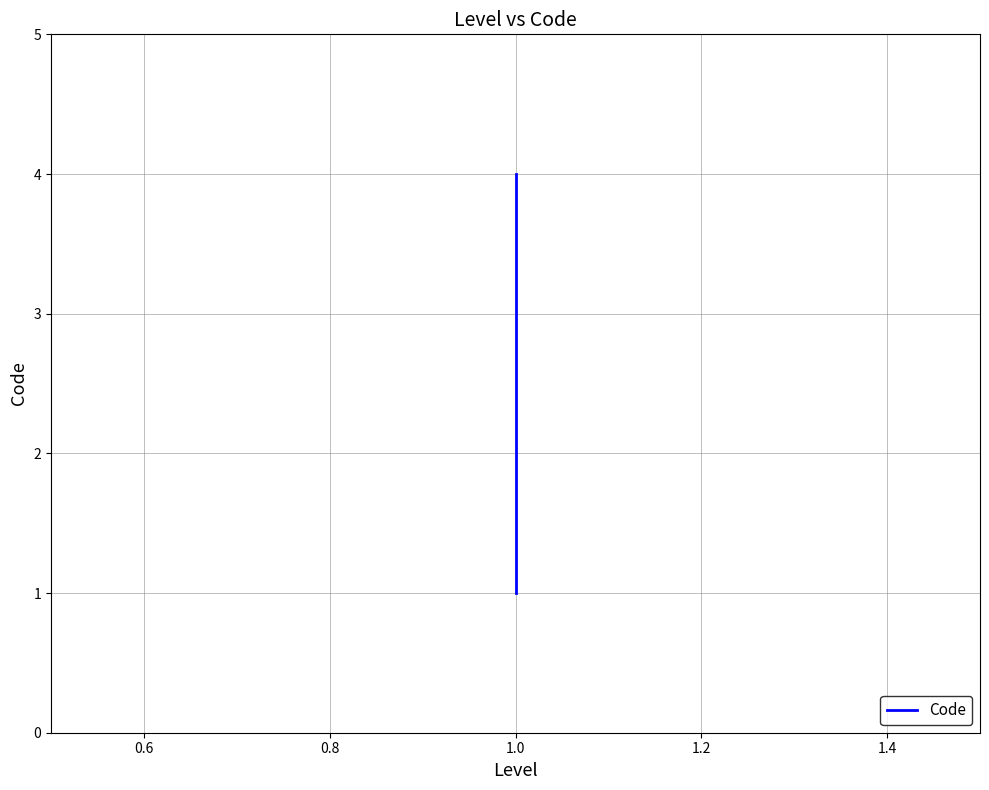

At which label does the data first exceed 3?

1.0